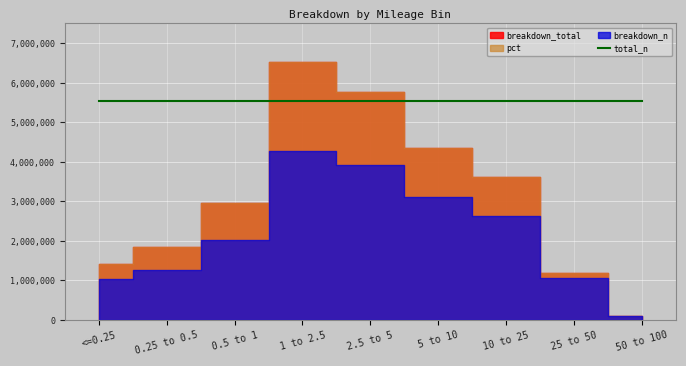

Which label corresponds to the largest value in the chart?

1 to 2.5